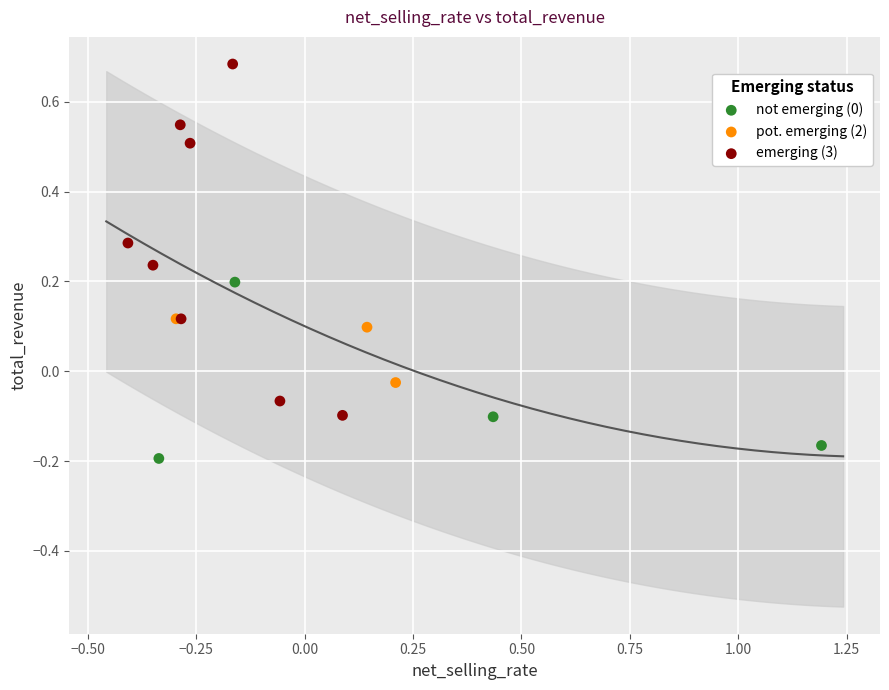

Which series reaches the maximum Y coordinate?

emerging (3)